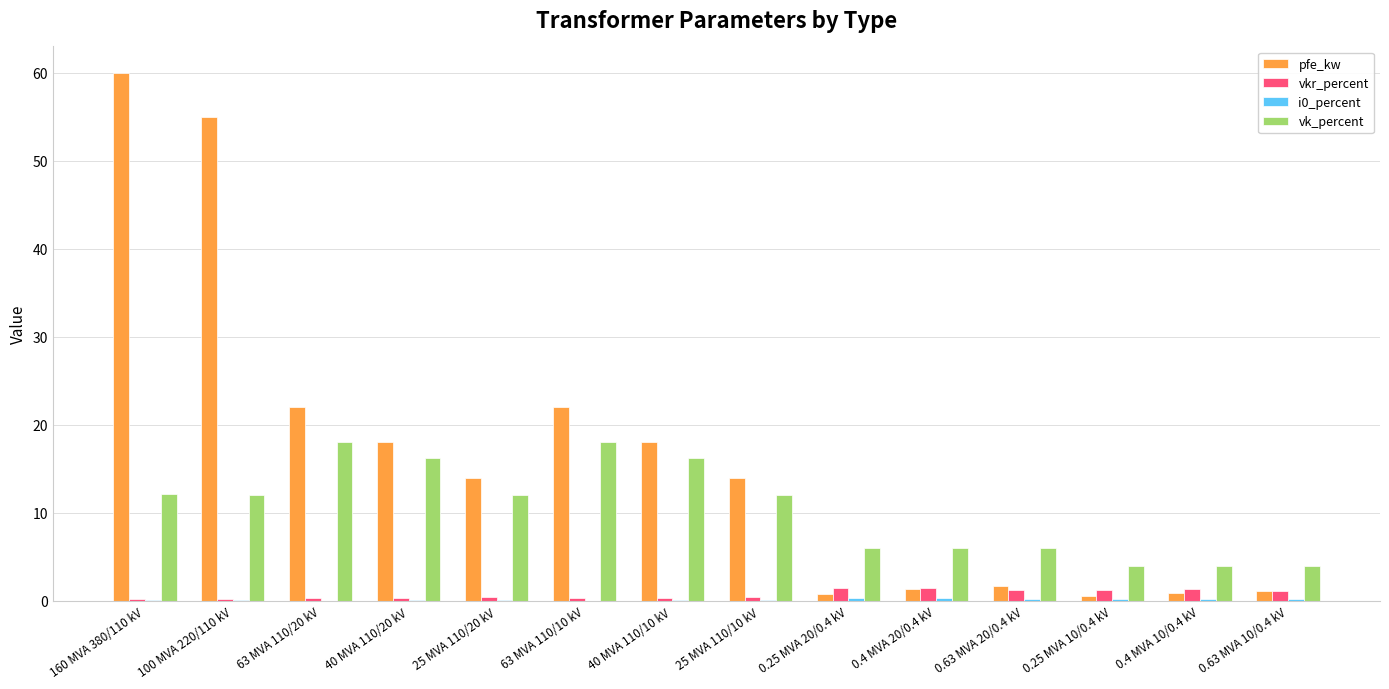

Which label corresponds to the largest value in the chart?

160 MVA 380/110 kV